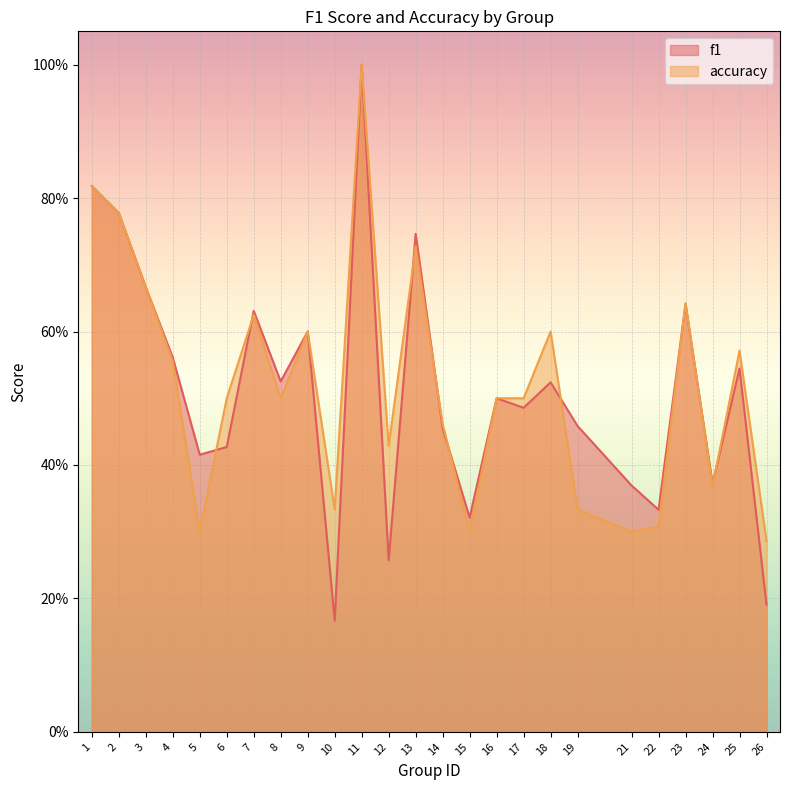

What is the average value of the f1 series?

0.5